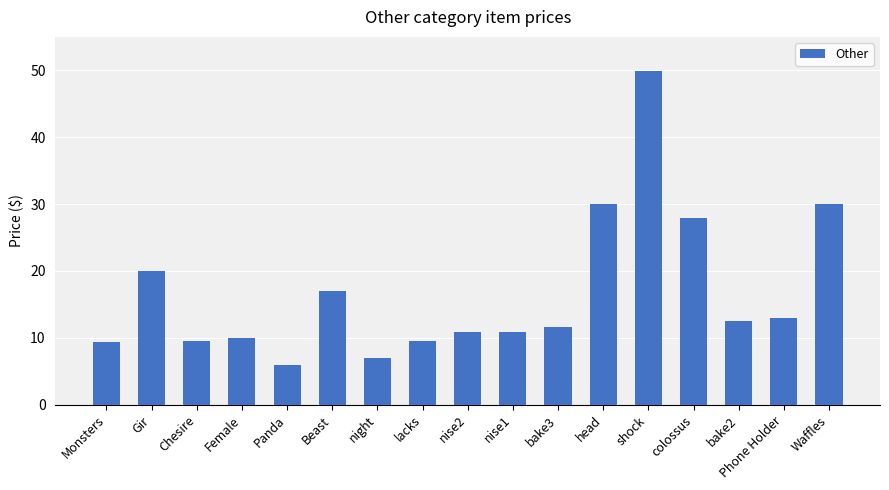

What position from the right is bake3?

7